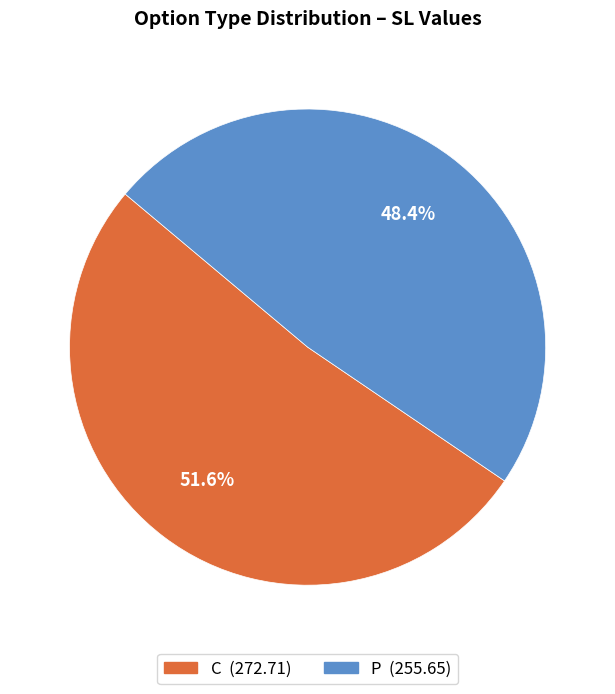

What percentage do C and P together represent?

100.0%